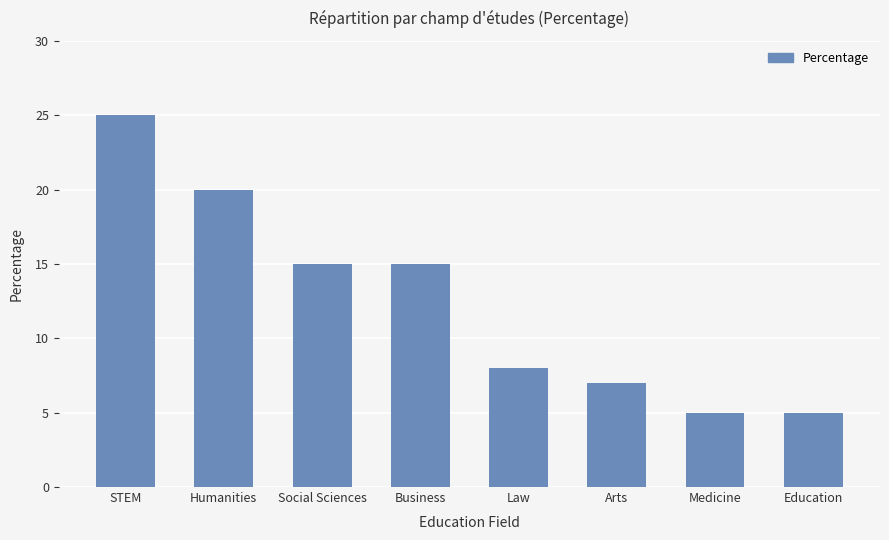

Reading left to right, extract all data points from this chart.

25	20	15	15	8	7	5	5